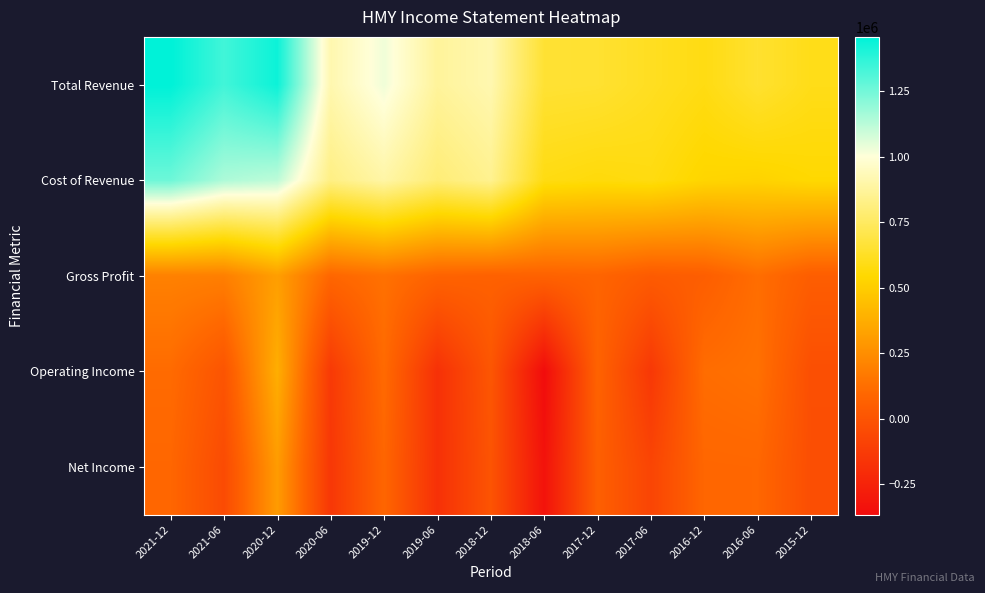

Which category has the highest value across all series?

2021-12